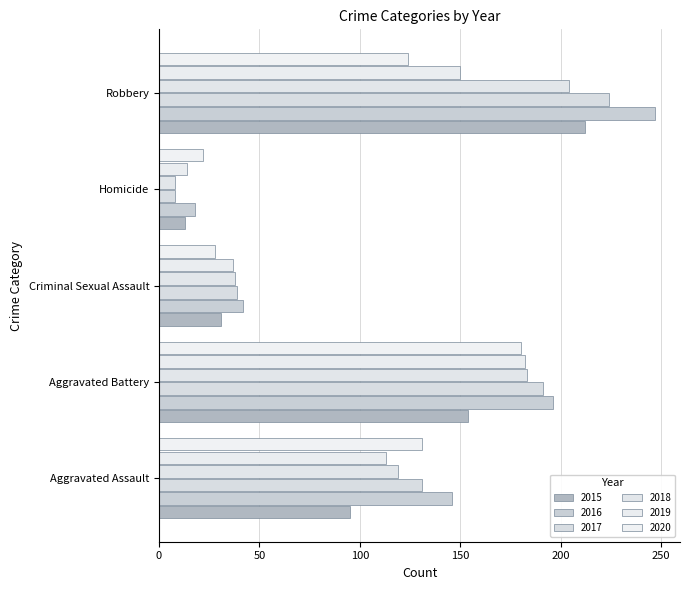

What is the sum of all 2015 values?

505